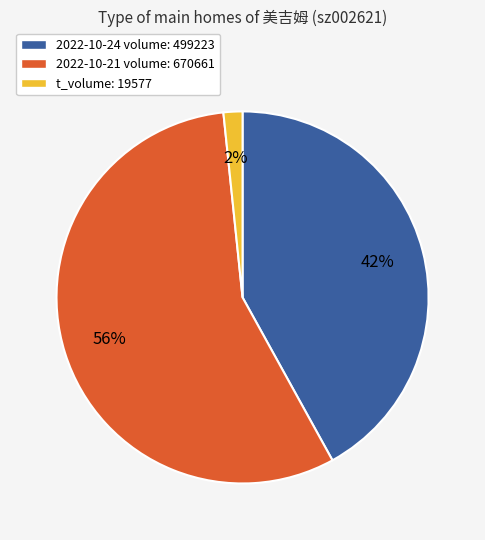

What is the majority slice?

2022-10-21 volume: 670661